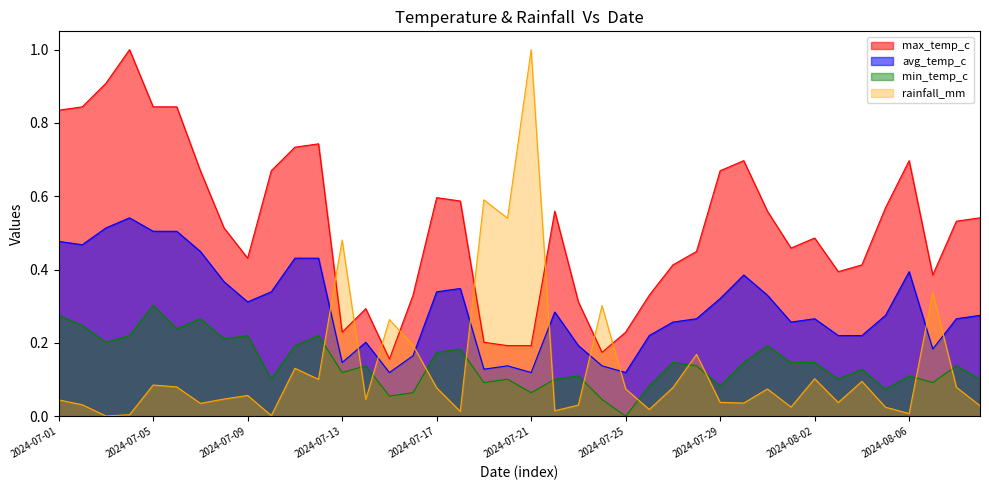

What is the difference between the second highest and second lowest values in the rainfall_mm series?

0.6